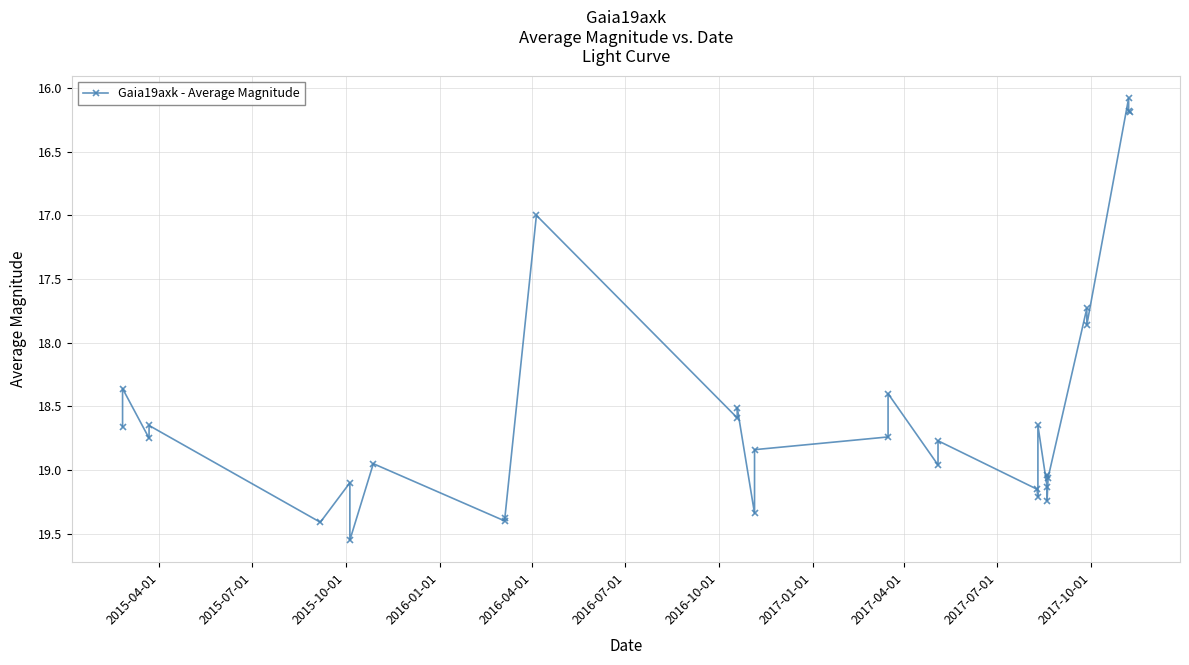

Is this an area chart (filled region under the line)?

No